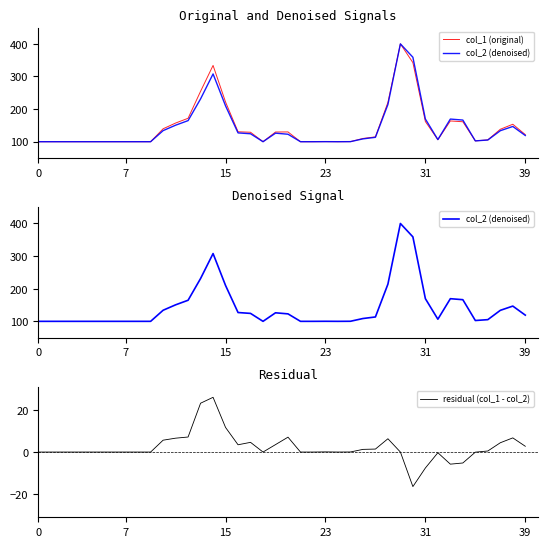

What is the label of the 32nd point from the right?

8